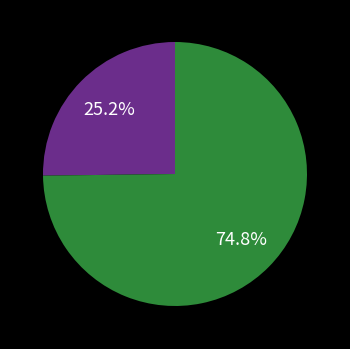

Does any single category account for the majority?

Yes